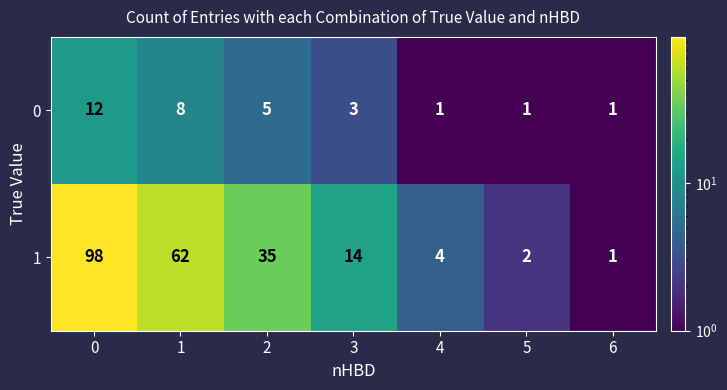

What is the approximate value of 1 at 3, to the nearest 10?

10